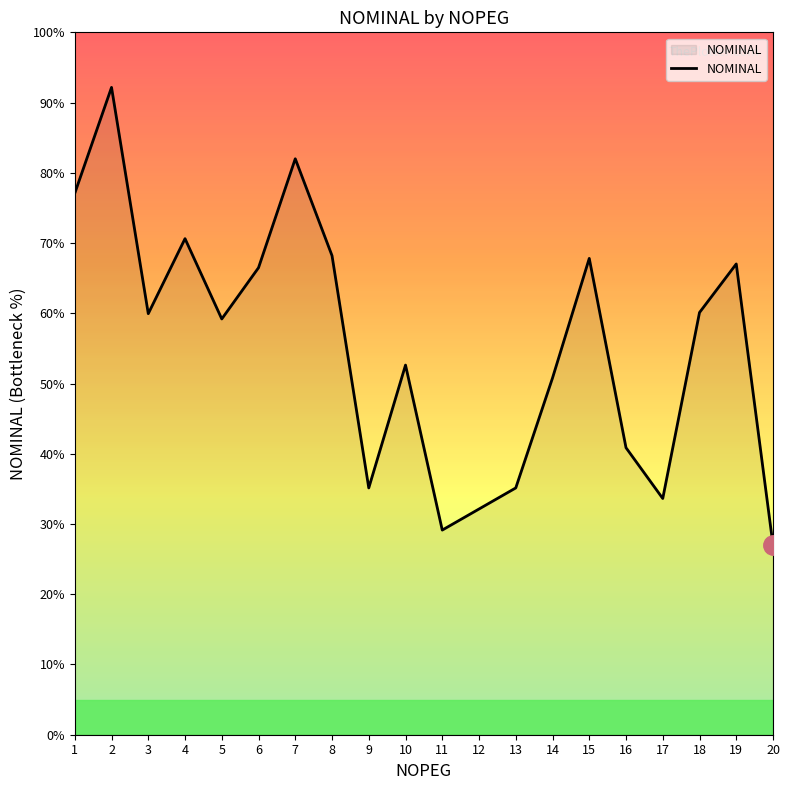

Which has a higher value, 14 or 18?

18